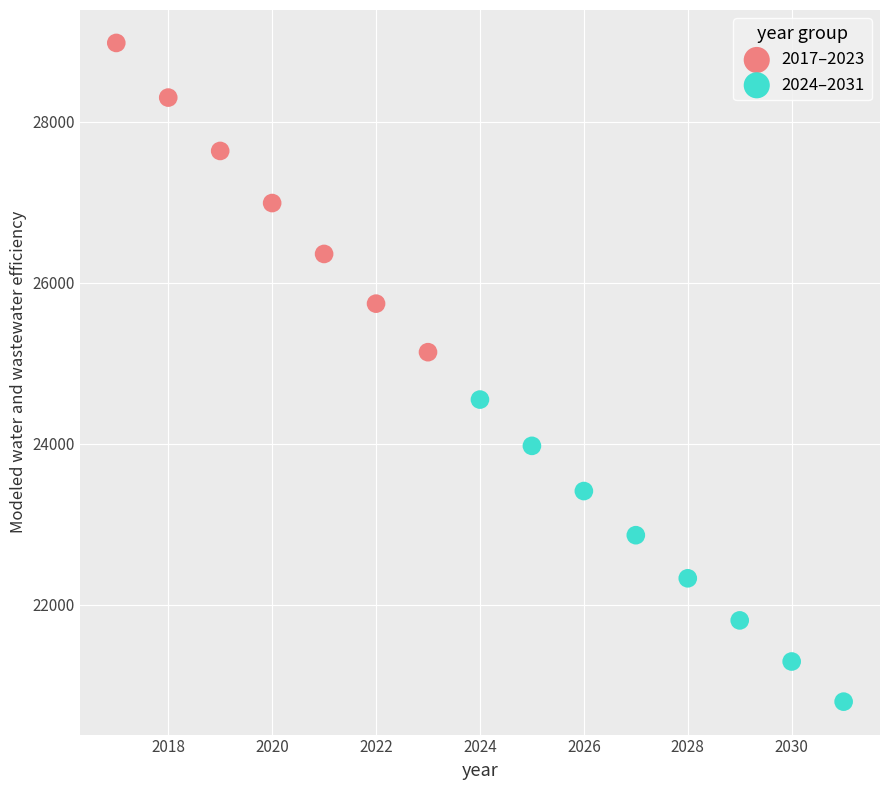

Which series reaches the minimum Y coordinate?

2024–2031